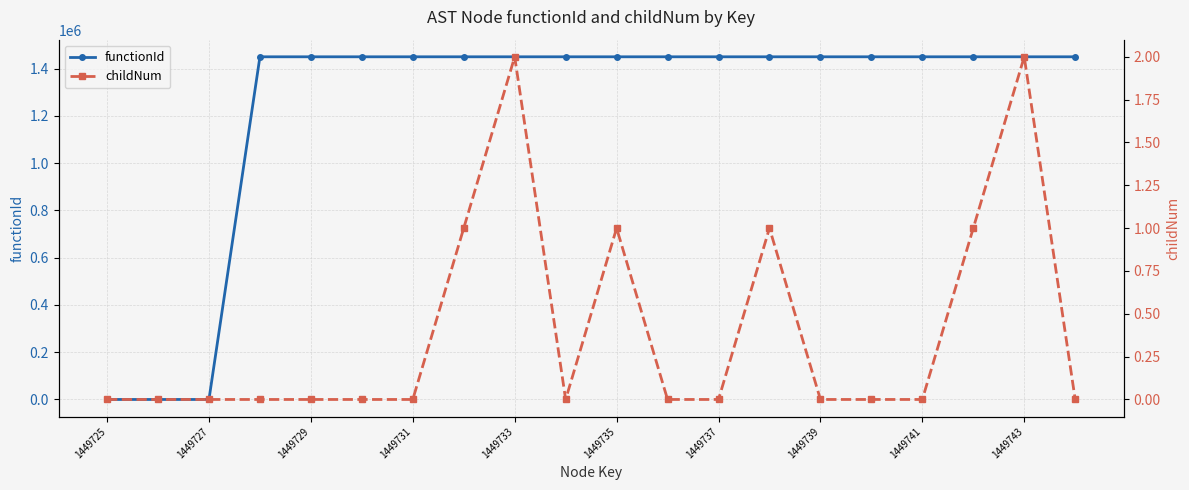

What is the highest value of the functionId series?

1449726